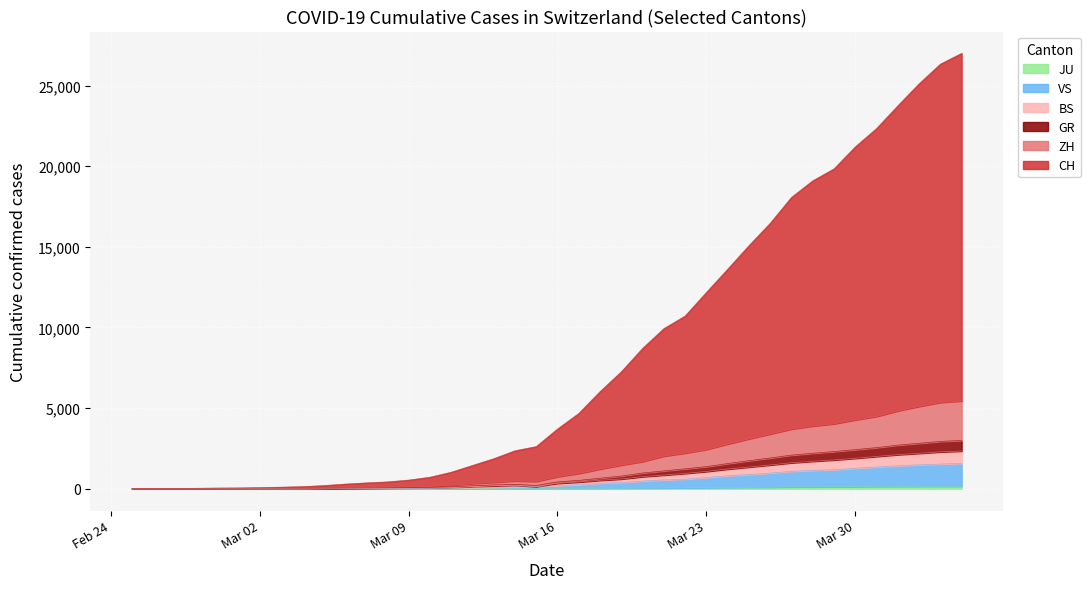

How many values in the VS series are below 197?

20